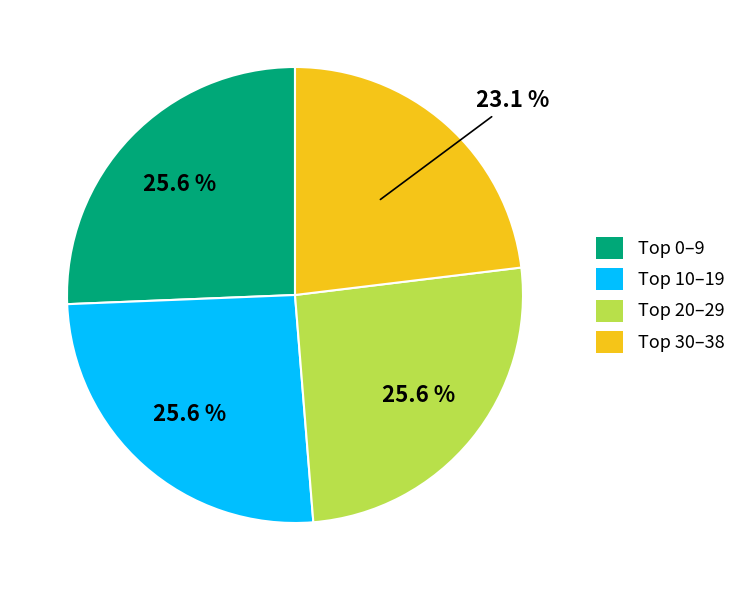

Does any single category account for the majority?

No